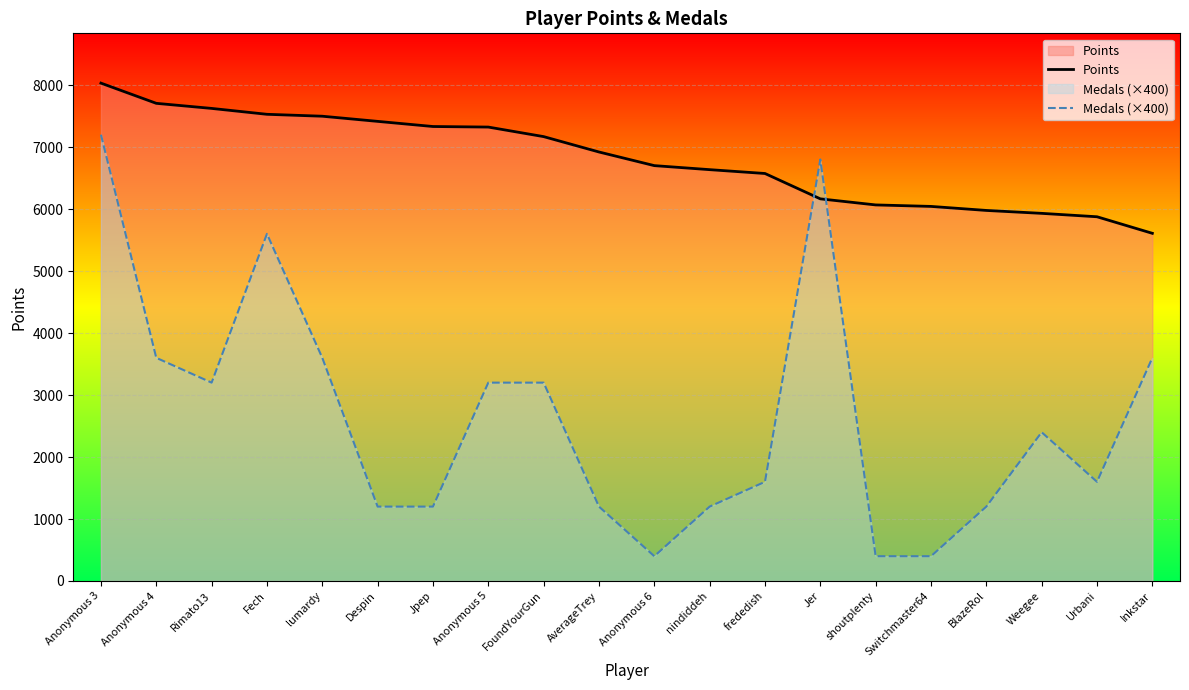

The value of Medals (×400) at nindiddeh is 585. True or false?

False